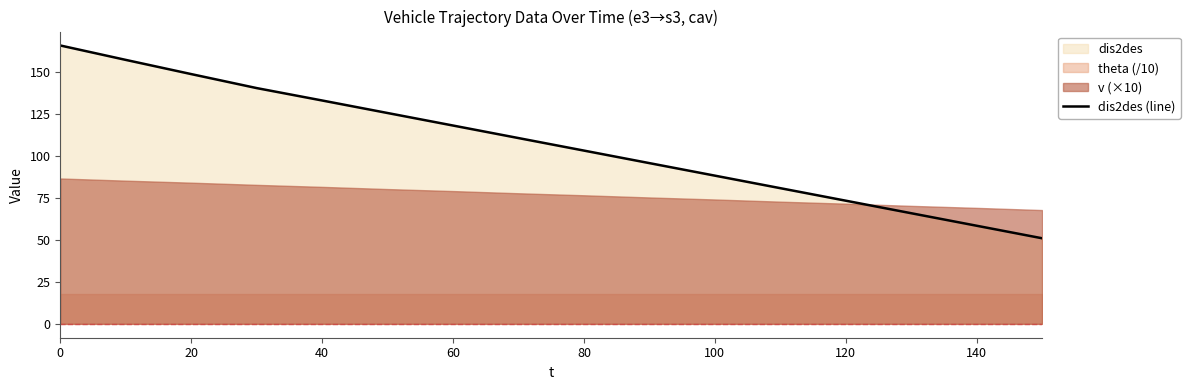

Is it true that dis2des (line) equals 41.1 at 40?

False